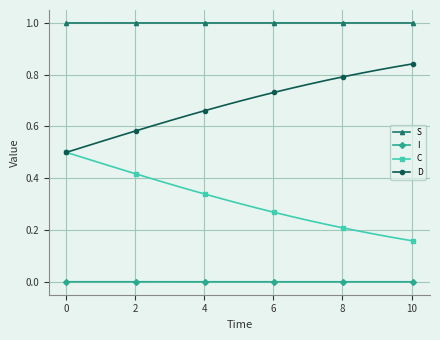

Which series has the largest total across all categories?

S